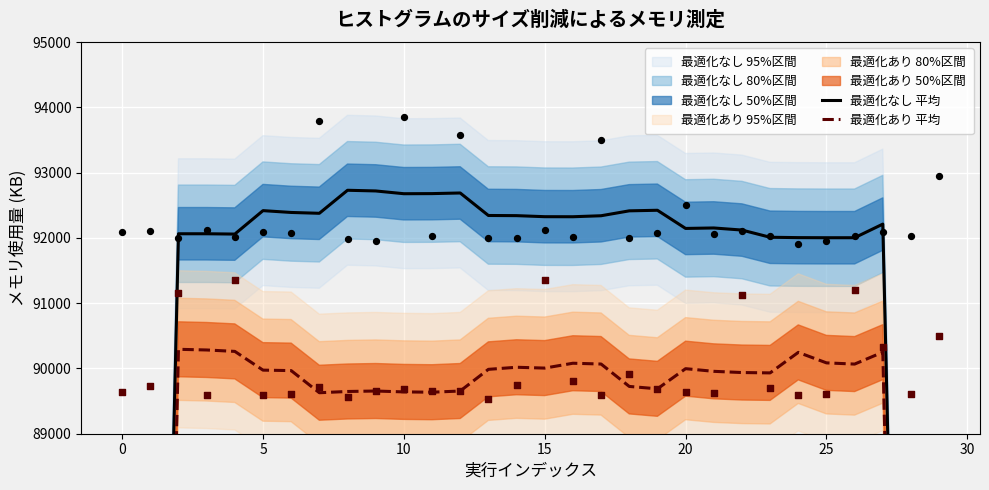

At which category is the sum across all series the highest?

27